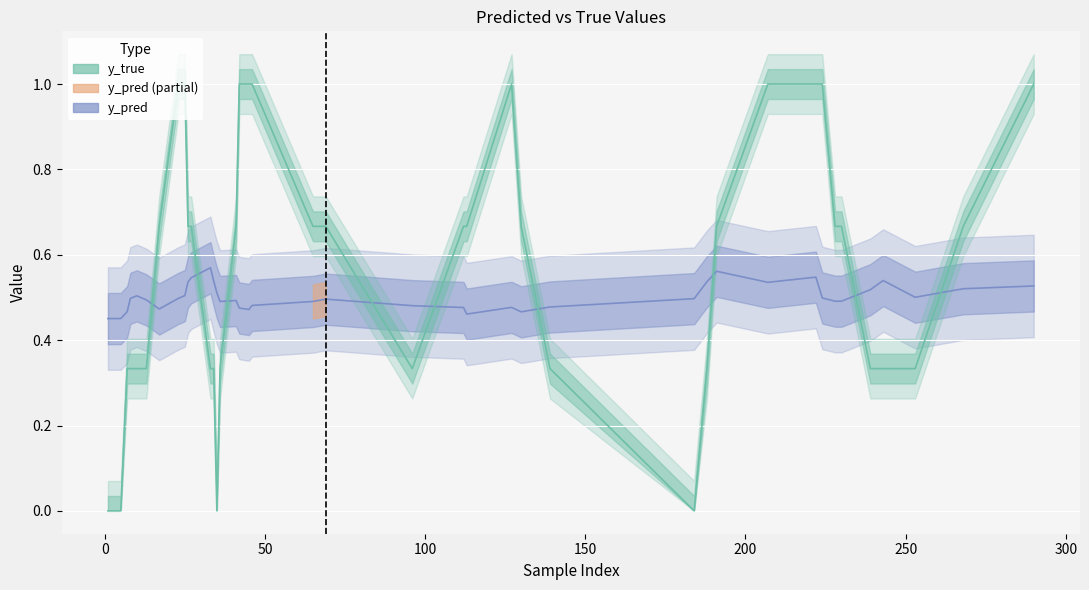

What position from the left is 253?

28